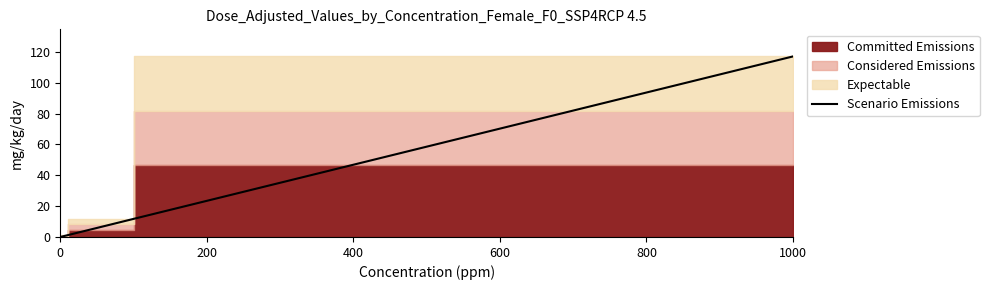

How many values are below 1?

2